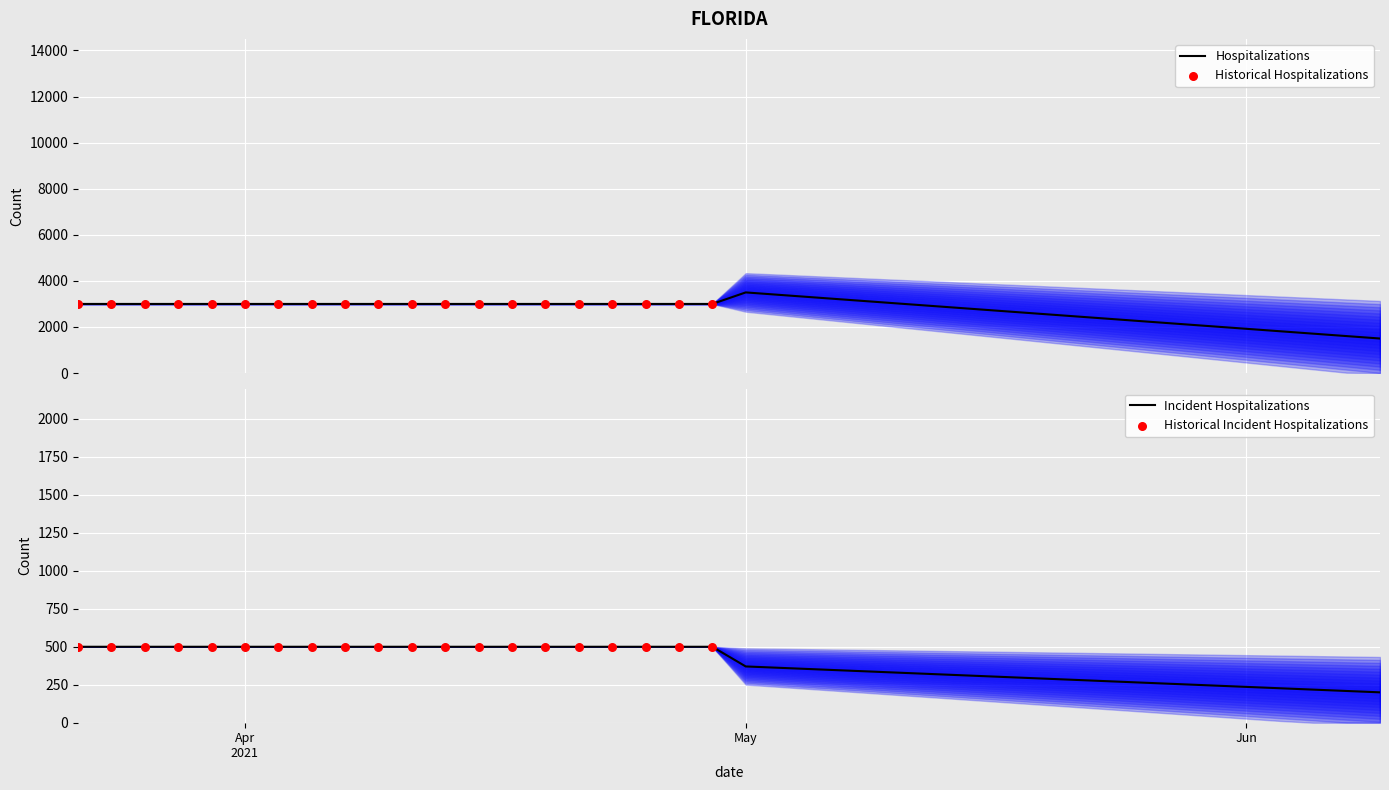

What is the total value across all series at 18?

7000.0